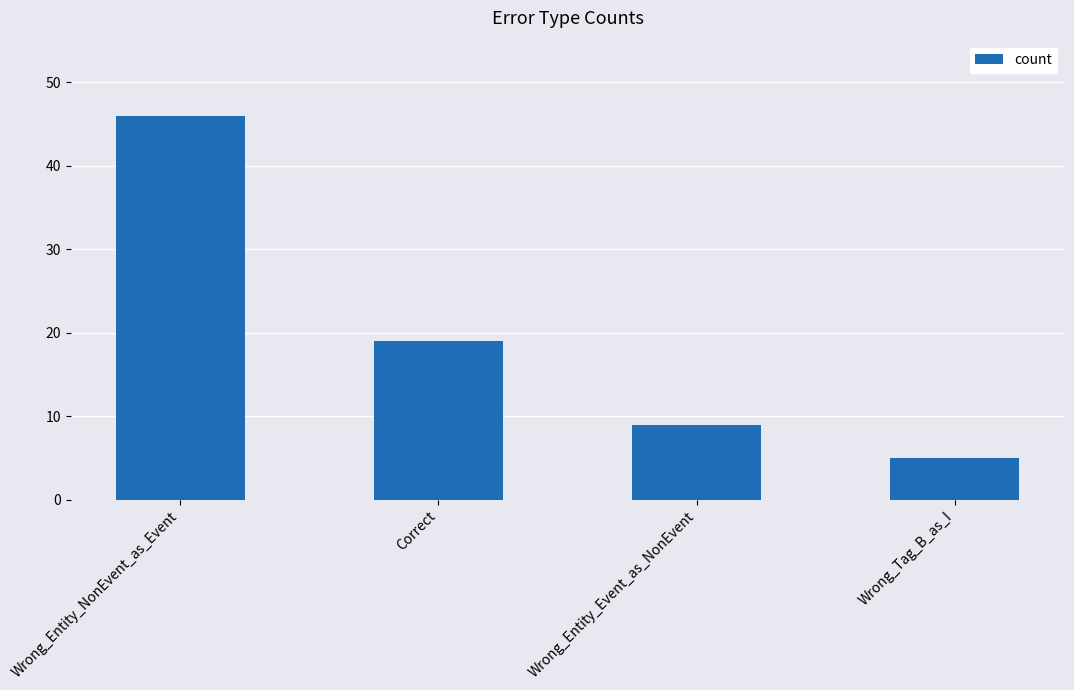

What is the difference between the second highest and second lowest values?

10